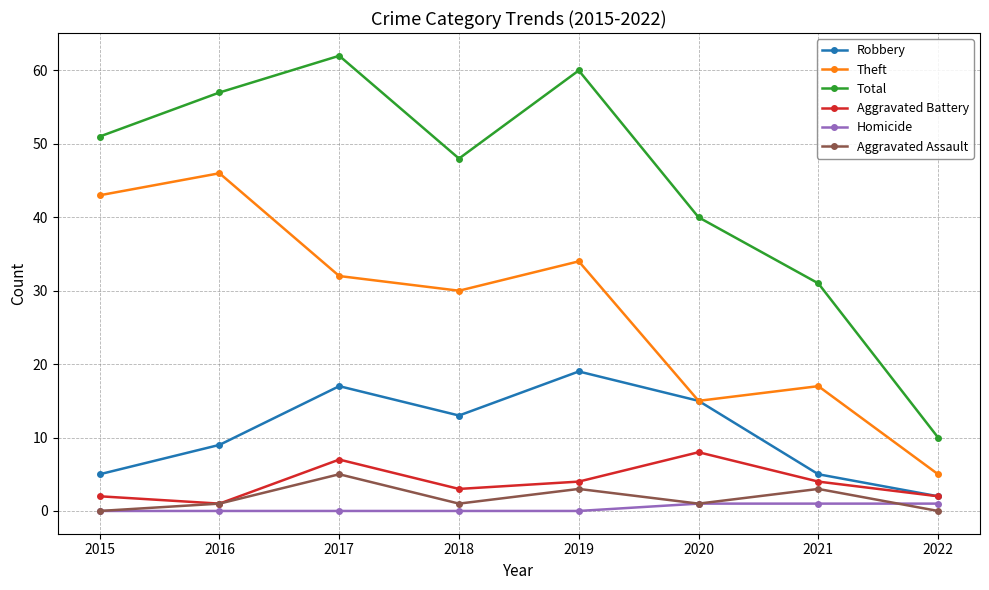

Which series has the widest spread of values?

Total